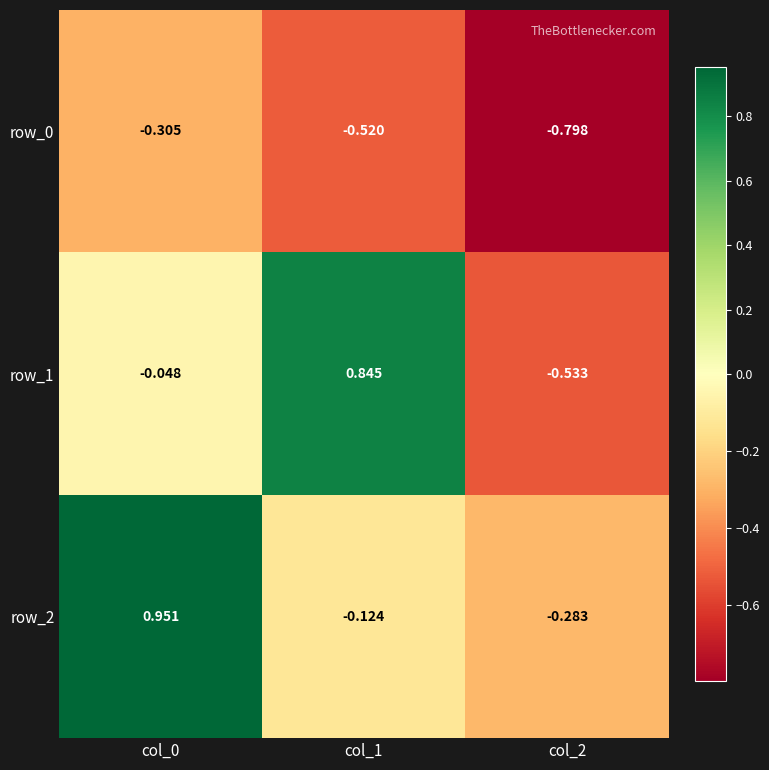

How many values in the row_1 series are below 0?

2